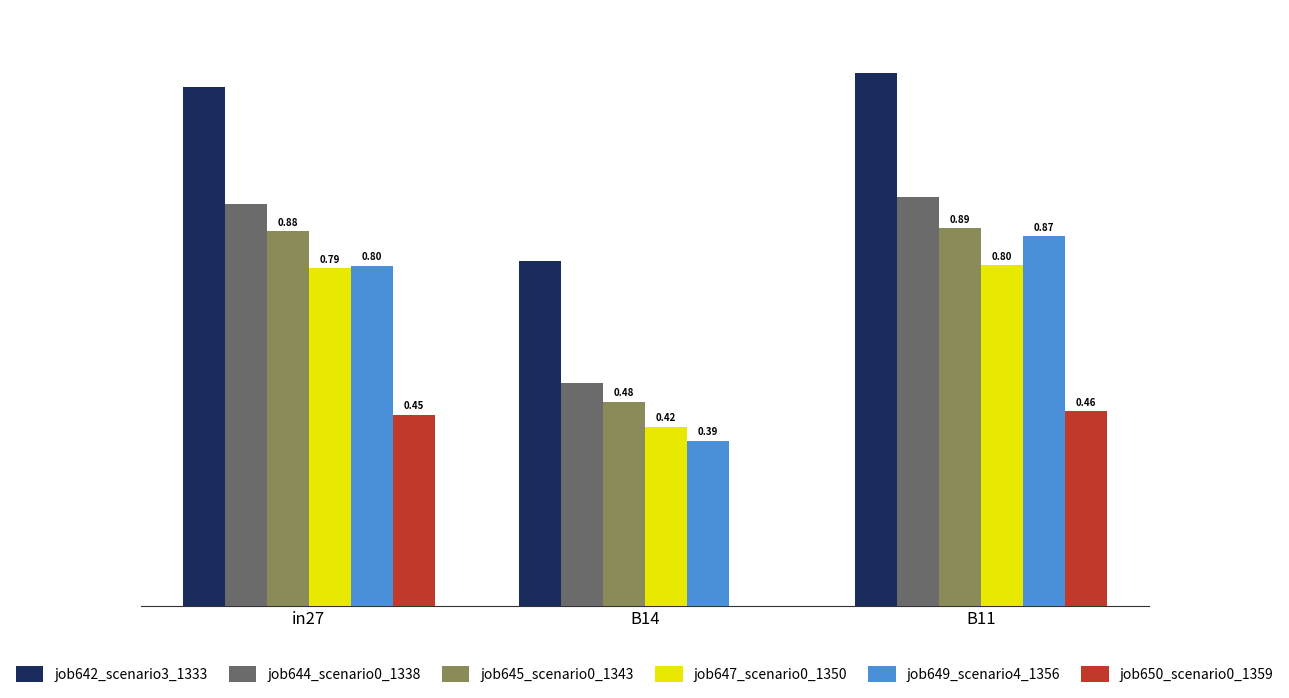

Which category has the highest value across all series?

B11